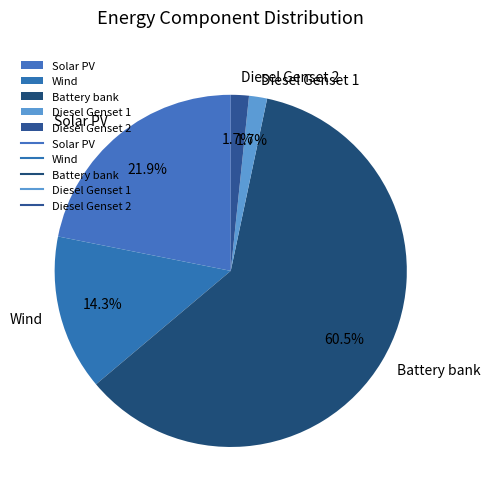

Which category accounts for the majority?

Battery bank